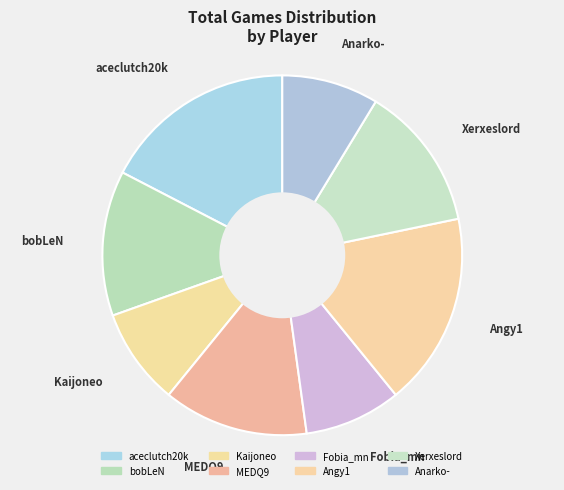

Which category has the smallest portion of the pie?

Kaijoneo